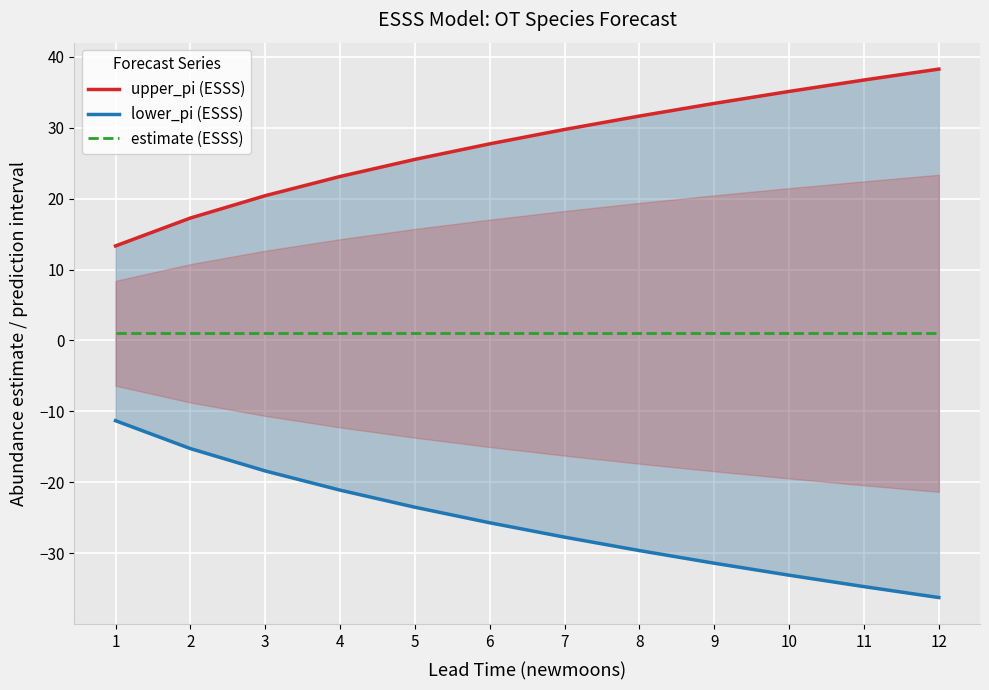

Between 1 and 7, which is larger?

7